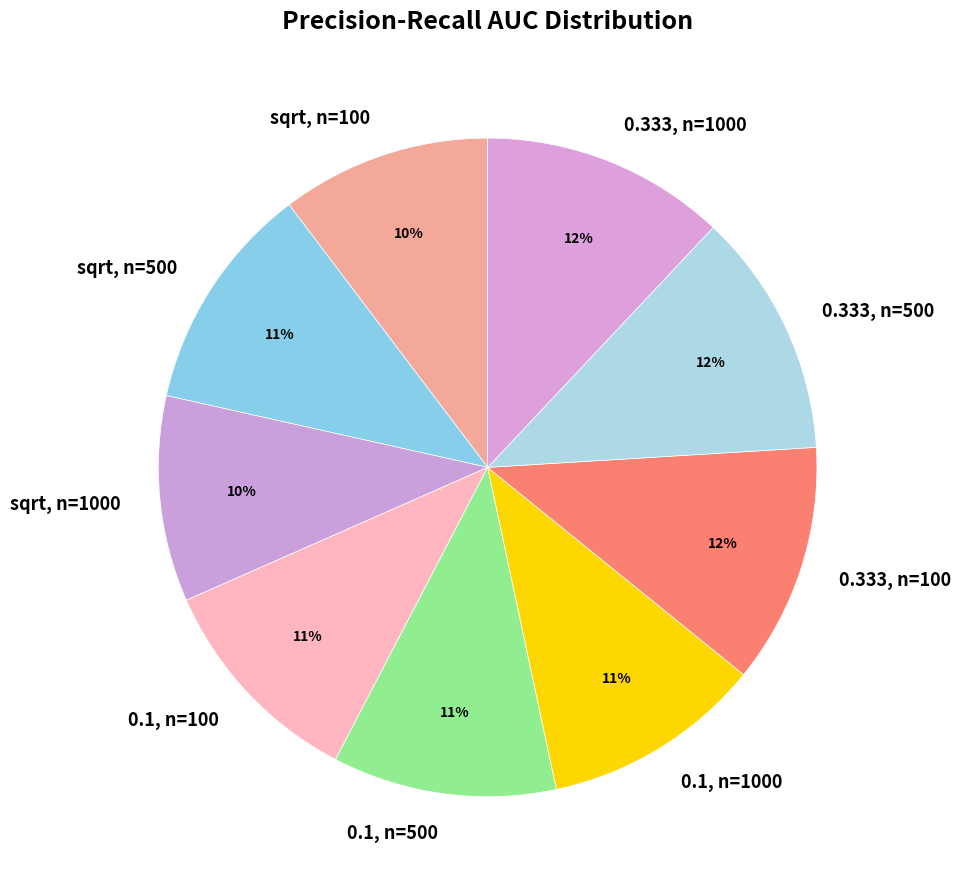

Is there any slice that represents more than half of the pie?

No